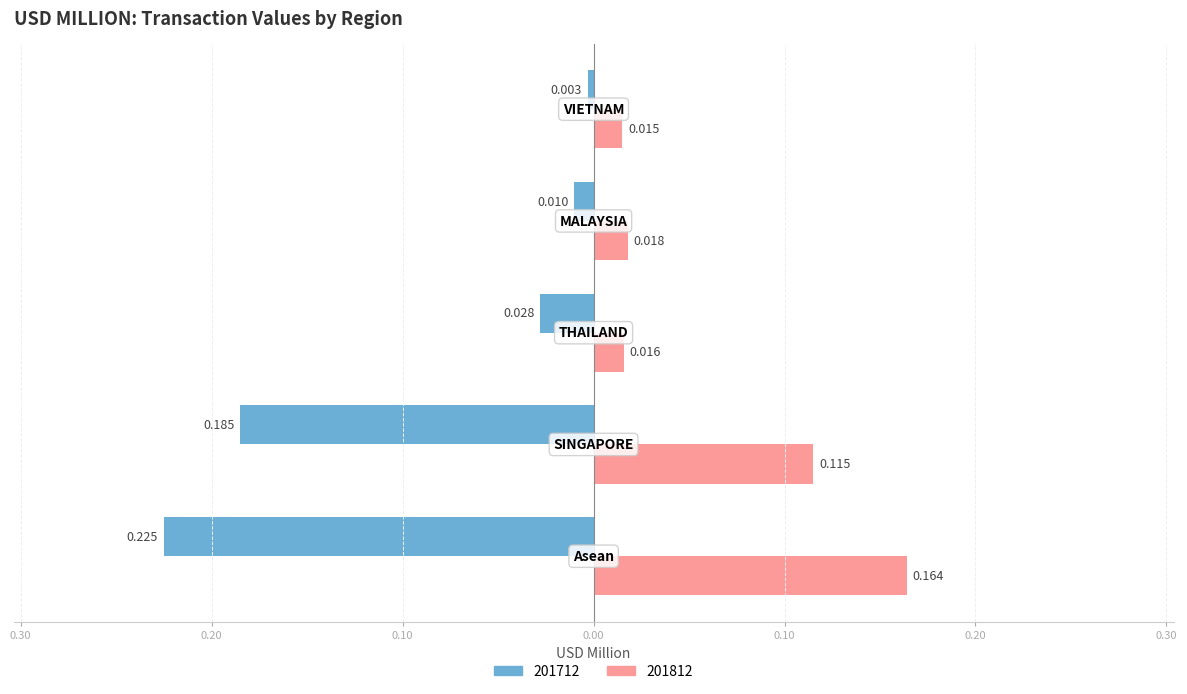

How many 201812 values are between 0 and 1?

5